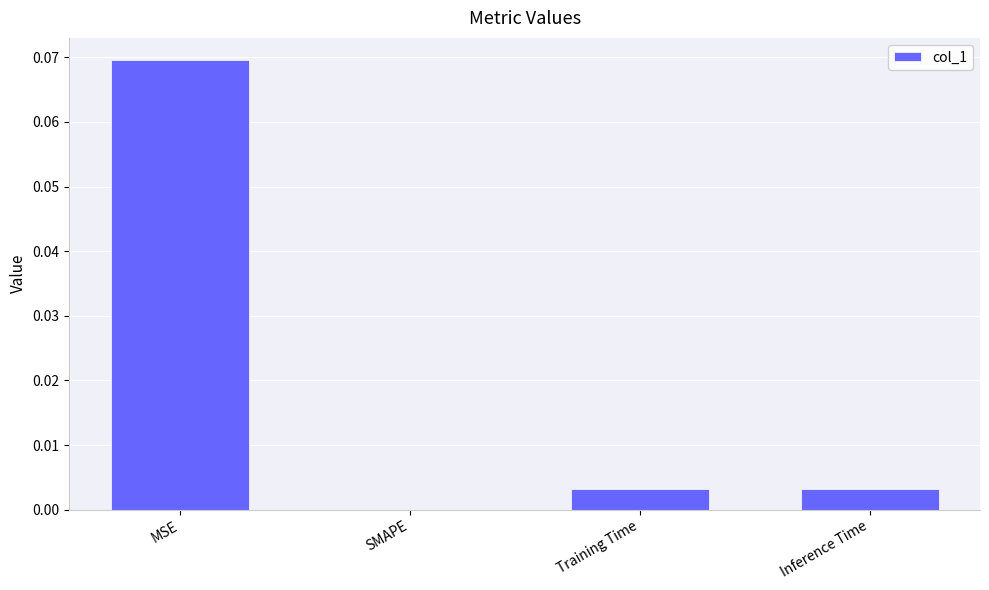

Which category has the highest value across all series?

MSE